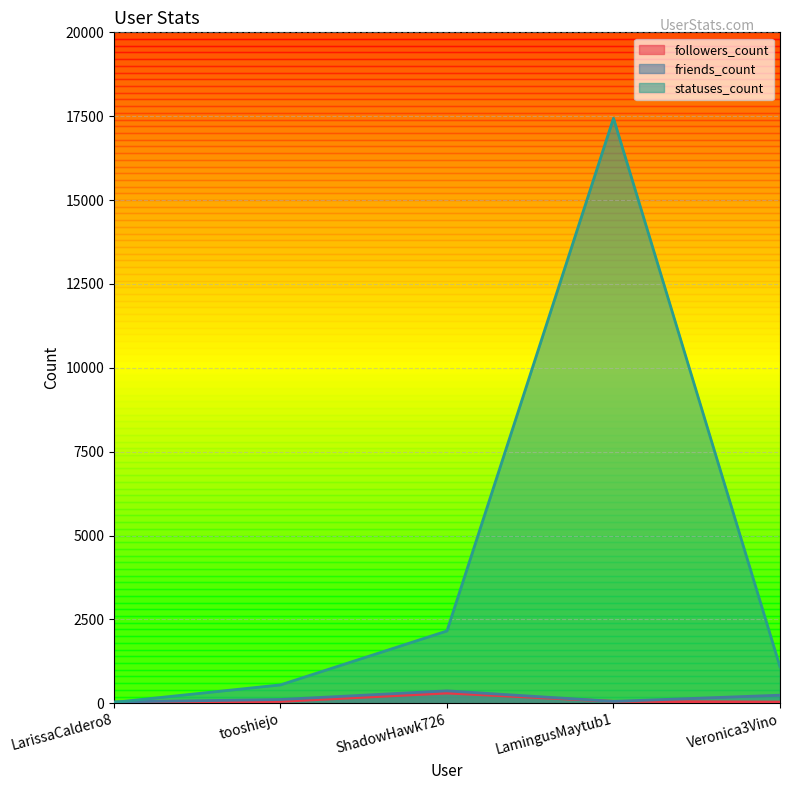

Where do statuses_count and friends_count first cross each other?

LarissaCaldero8 and tooshiejo